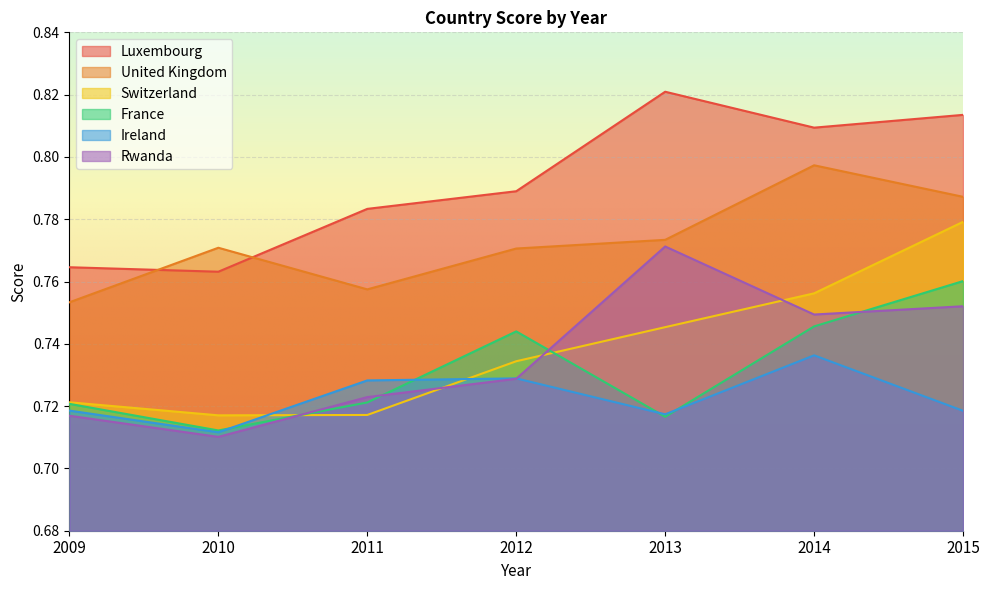

Reading left to right, list all the values displayed in this chart.

Luxembourg: 2009=0.8	2010=0.8	2011=0.8	2012=0.8	2013=0.8	2014=0.8	2015=0.8
United Kingdom: 2009=0.8	2010=0.8	2011=0.8	2012=0.8	2013=0.8	2014=0.8	2015=0.8
Switzerland: 2009=0.7	2010=0.7	2011=0.7	2012=0.7	2013=0.7	2014=0.8	2015=0.8
France: 2009=0.7	2010=0.7	2011=0.7	2012=0.7	2013=0.7	2014=0.7	2015=0.8
Ireland: 2009=0.7	2010=0.7	2011=0.7	2012=0.7	2013=0.7	2014=0.7	2015=0.7
Rwanda: 2009=0.7	2010=0.7	2011=0.7	2012=0.7	2013=0.8	2014=0.7	2015=0.8